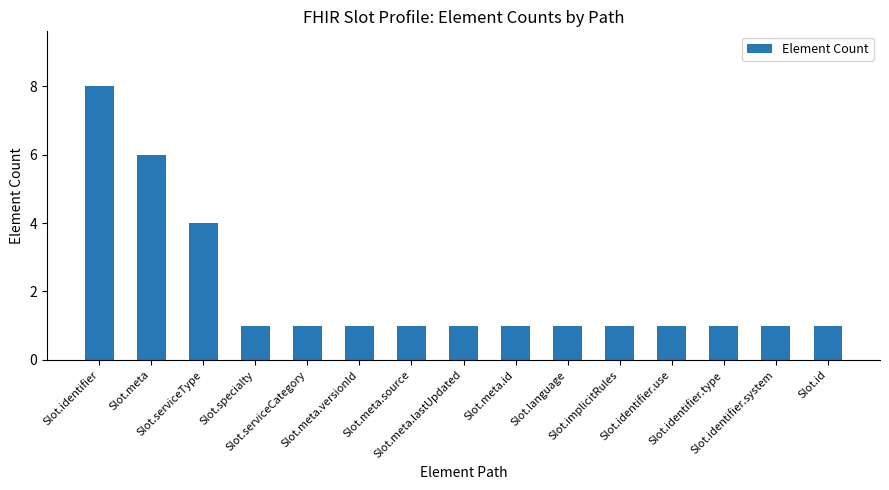

Reading left to right, extract all data points from this chart.

8	6	4	1	1	1	1	1	1	1	1	1	1	1	1